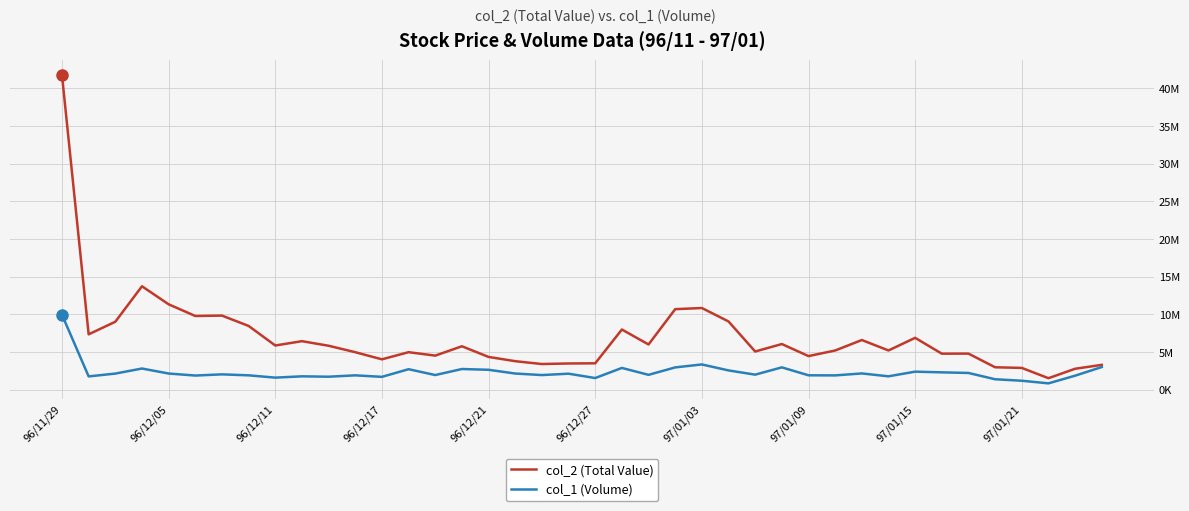

True or false: col_1 (Volume) and col_2 (Total Value) cross at least once.

False